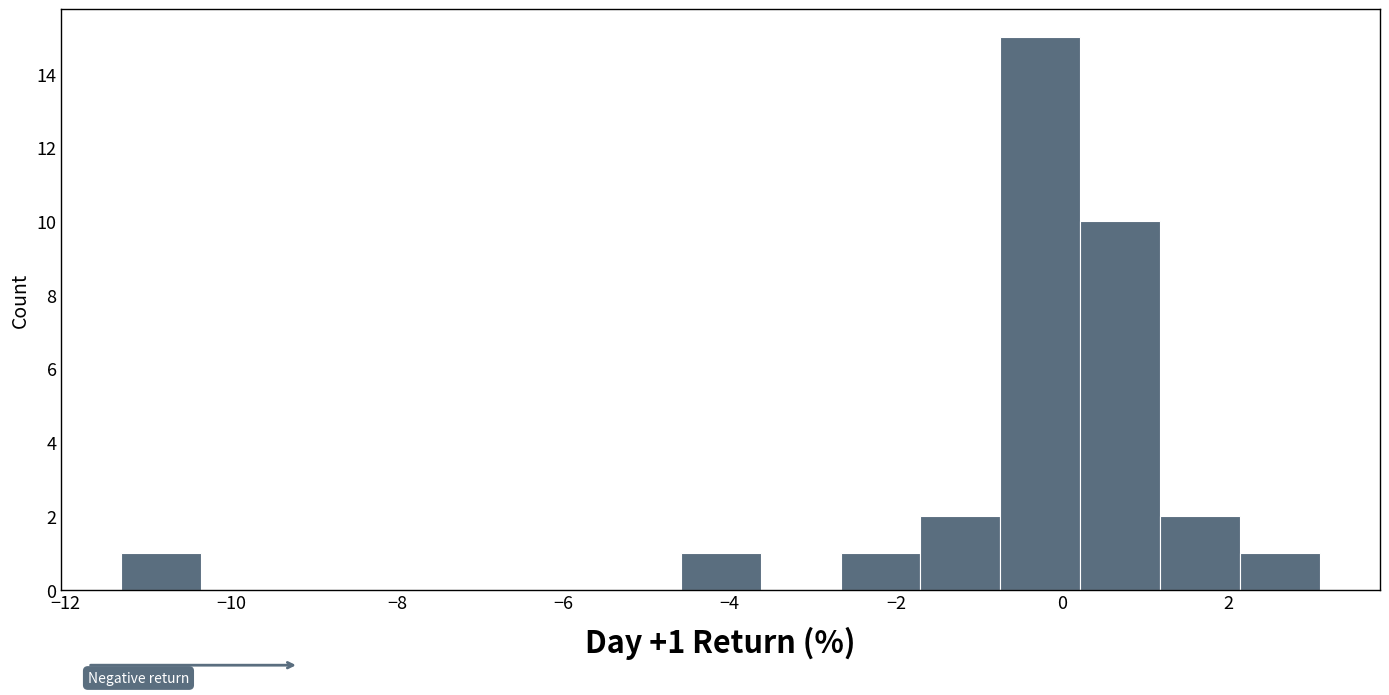

Over which range of the x-axis is the bar tallest?

-0.8 to 0.2